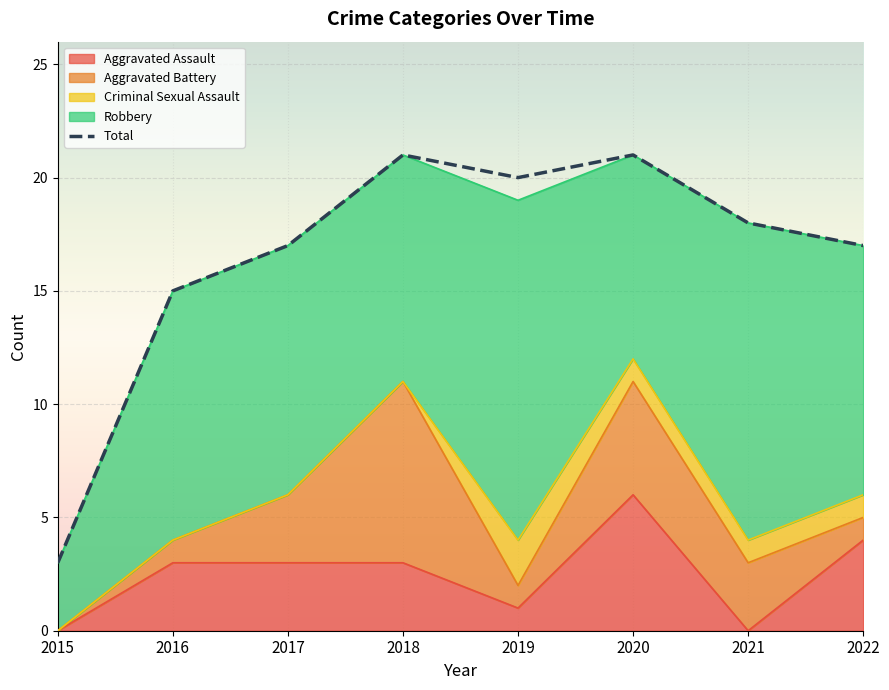

At which category does the data reach its first local valley?

2019